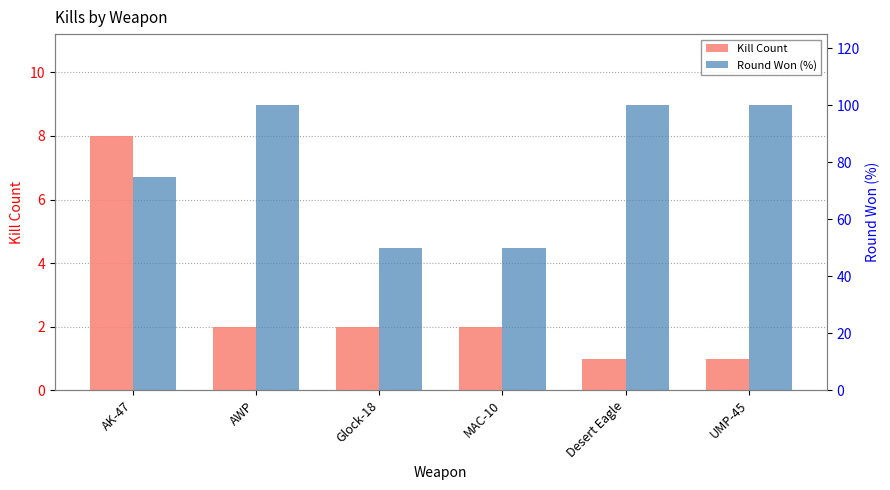

What is the label of the 6th bar from the left?

UMP-45